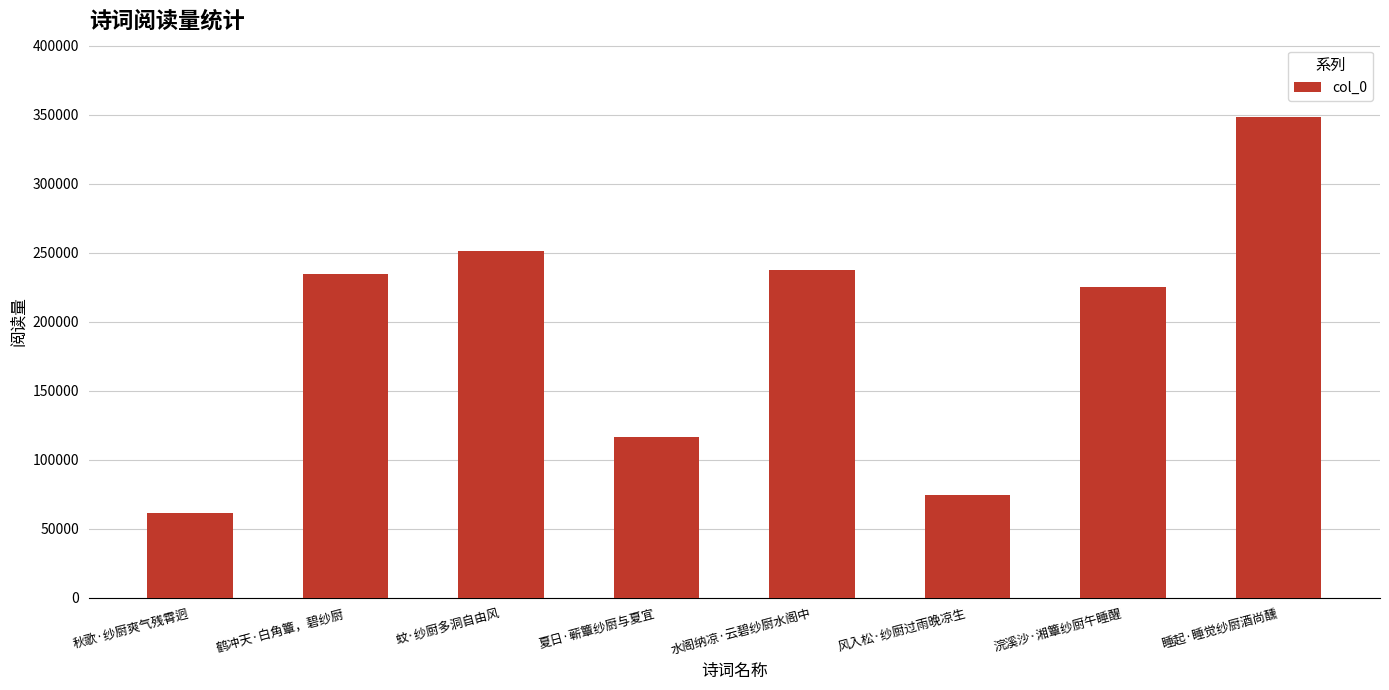

The chart shows a value of 146075 at 鹤冲天·白角簟，碧纱厨. True or false?

False